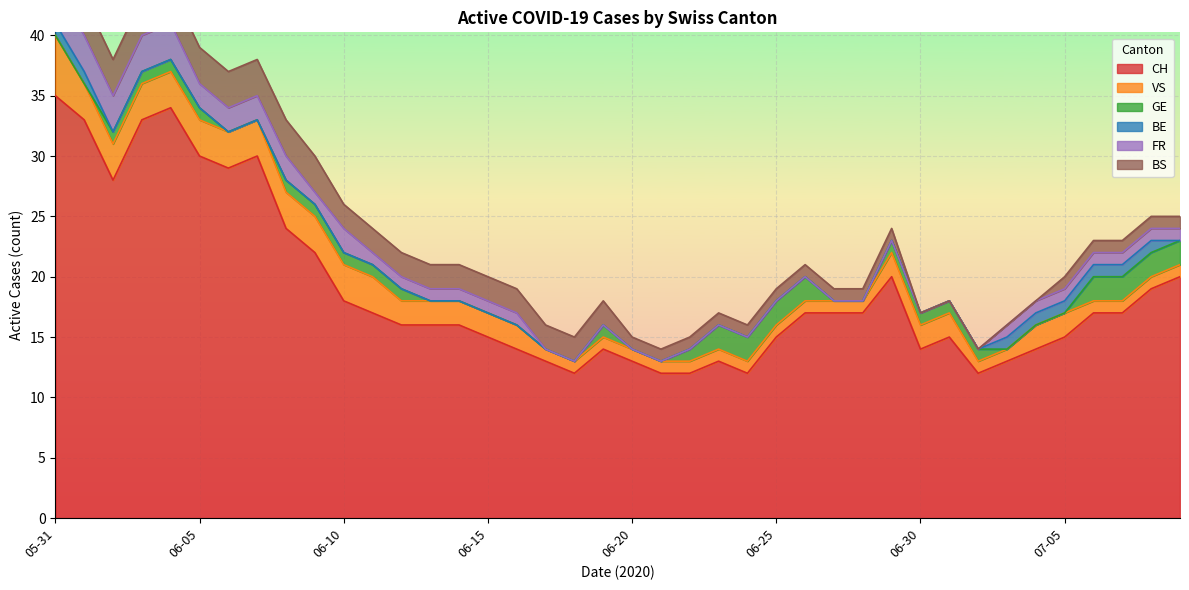

Which series has the widest spread of values?

CH